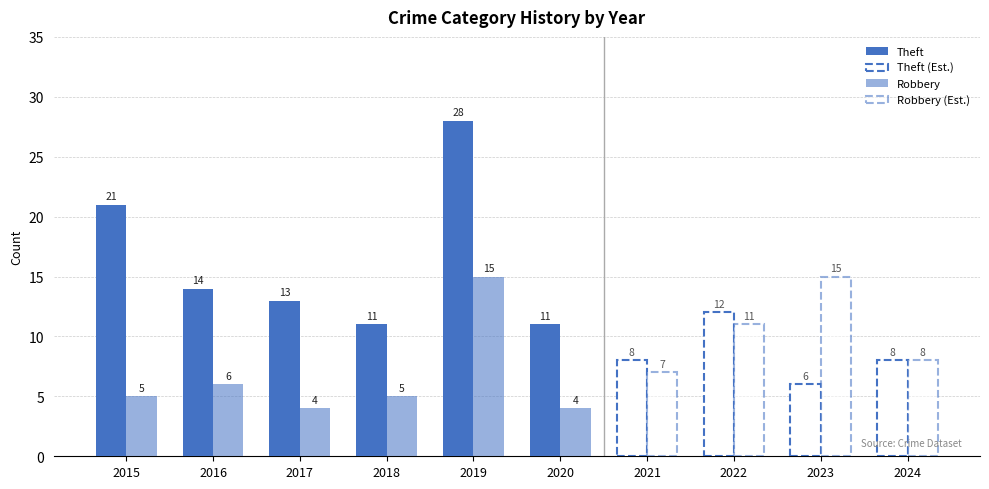

How many values in the Theft series exceed 12?

4